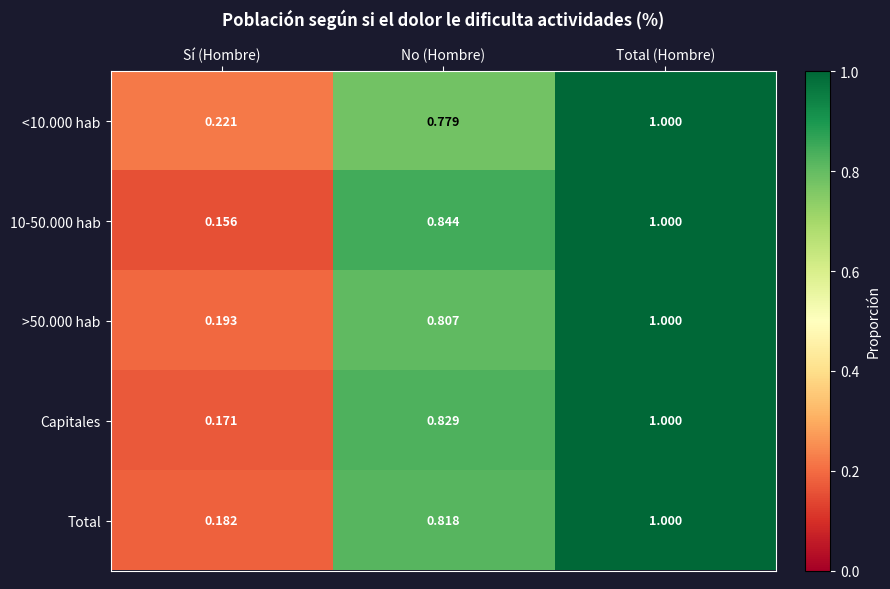

Which category has the lowest value in the 10-50.000 hab series?

Sí (Hombre)